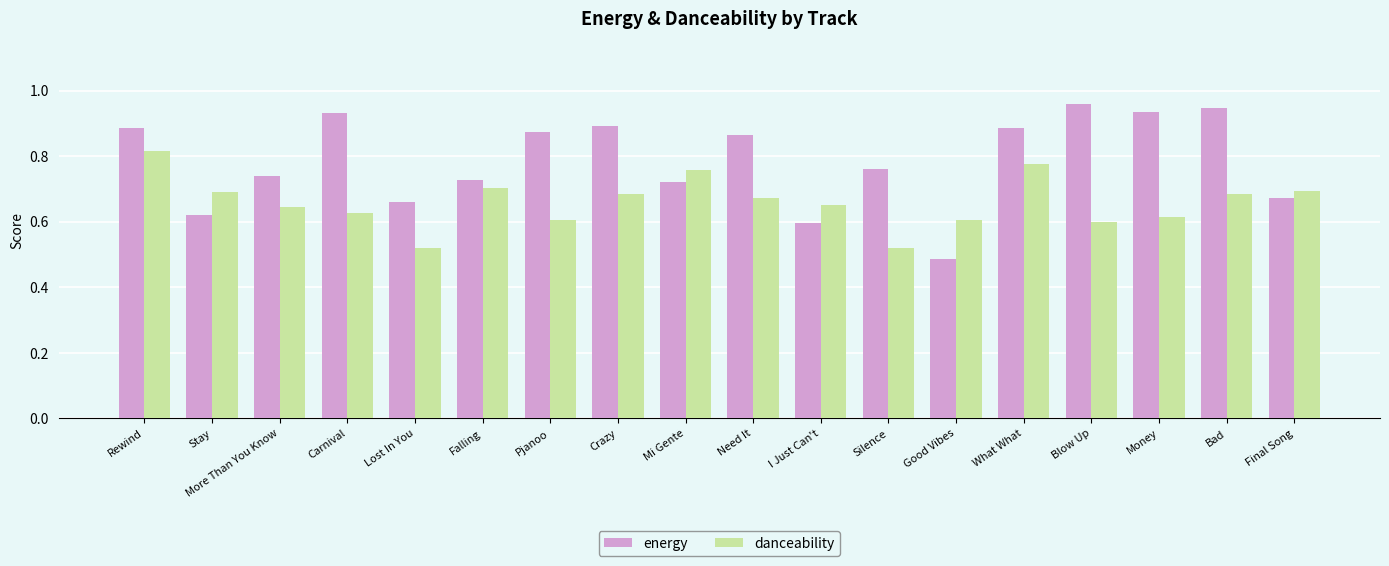

Which label corresponds to the smallest value in the chart?

Good Vibes